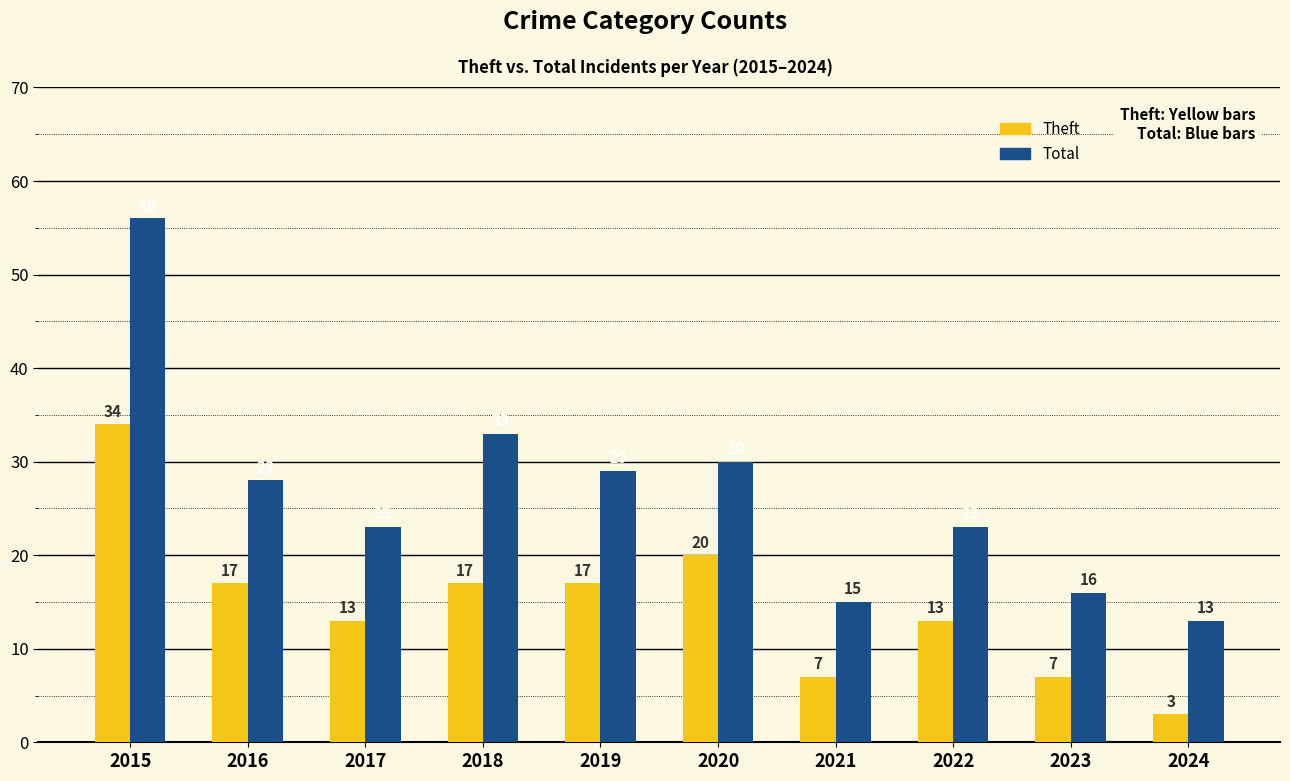

What is the minimum value for Total?

13